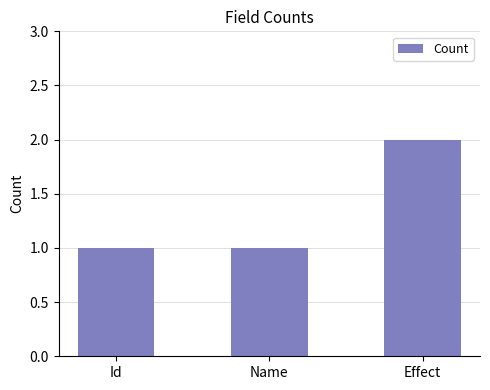

What is the label of the 2nd bar from the left?

Name